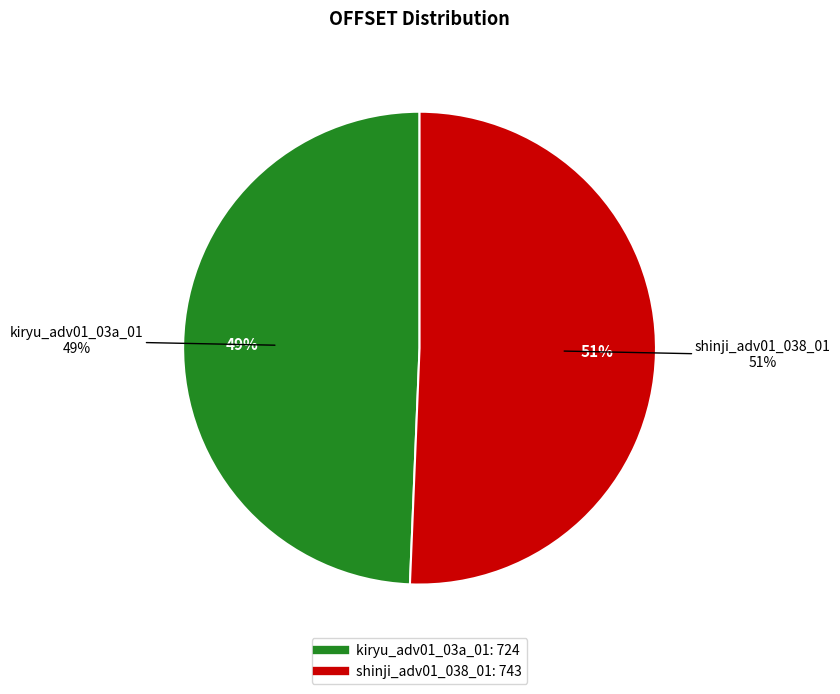

Is it true that shinji_adv01_038_01 is 38% of the pie?

False